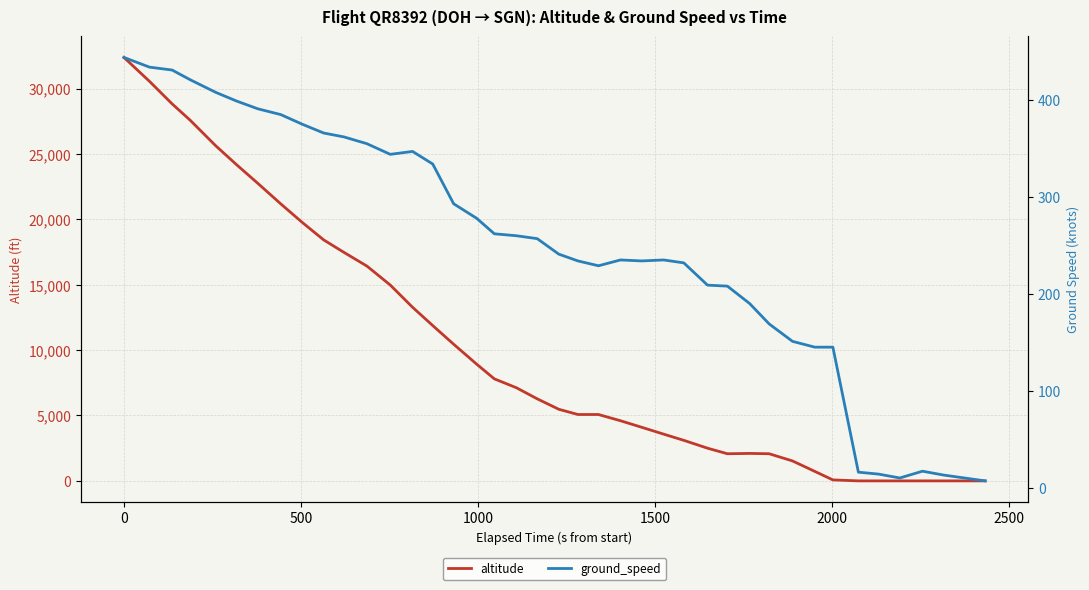

Reading right to left, extract all data points from this chart.

altitude: 0	0	0	0	0	0	75	725	1525	2075	2100	2075	2500	3100	3575	4100	4600	5075	5075	5475	6275	7125	7800	8925	10450	11875	13275	14975	16425	17475	18425	19750	21175	22750	24175	25625	27575	28825	30550	32375
ground_speed: 7	13	17	10	14	16	145	145	151	169	190	208	209	232	235	234	235	229	234	241	257	260	262	278	293	334	347	344	355	362	366	375	385	391	399	408	421	431	434	444